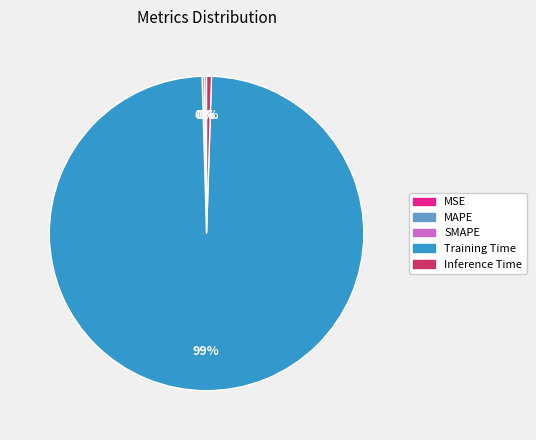

Is it true that Inference Time is 15% of the pie?

False